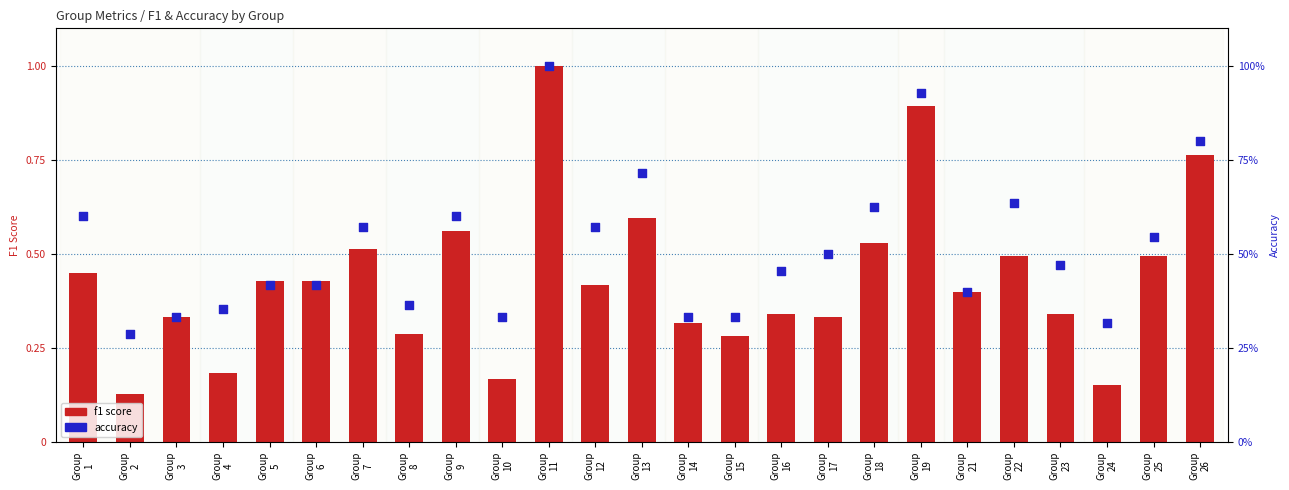

Which series reaches the maximum Y coordinate?

f1 score